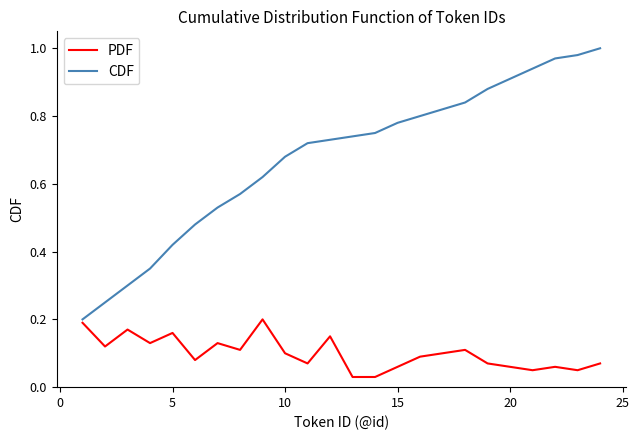

Rank the series by their maximum value, from lowest to highest.

PDF, CDF